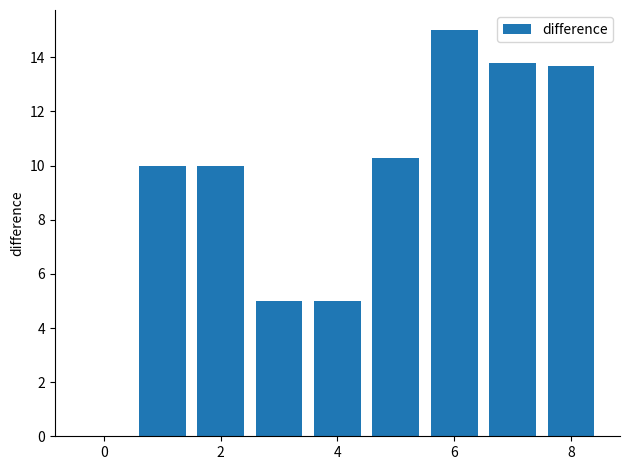

What is the average value?

9.2